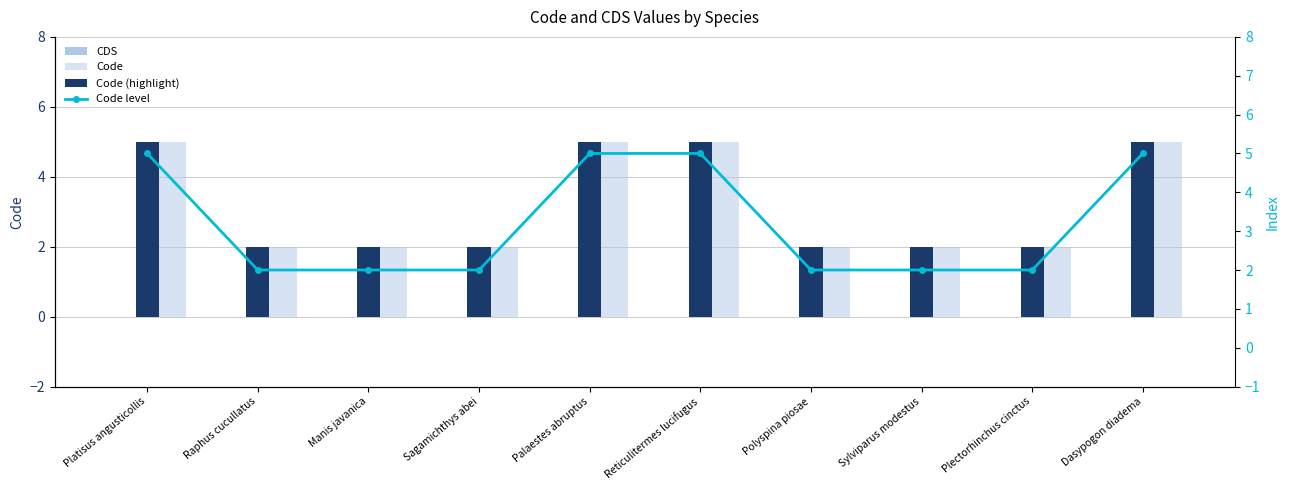

At which category is the sum across all series the highest?

Platisus angusticollis